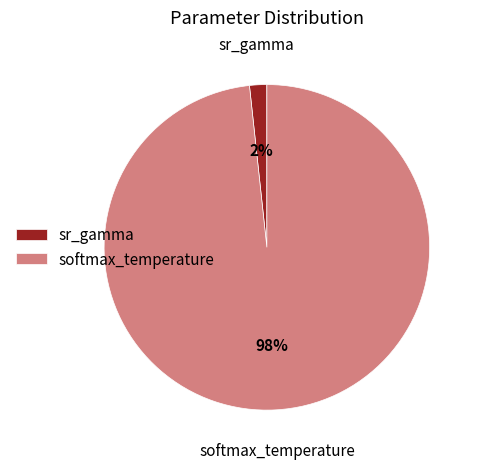

Rank the categories by value from lowest to highest.

sr_gamma, softmax_temperature